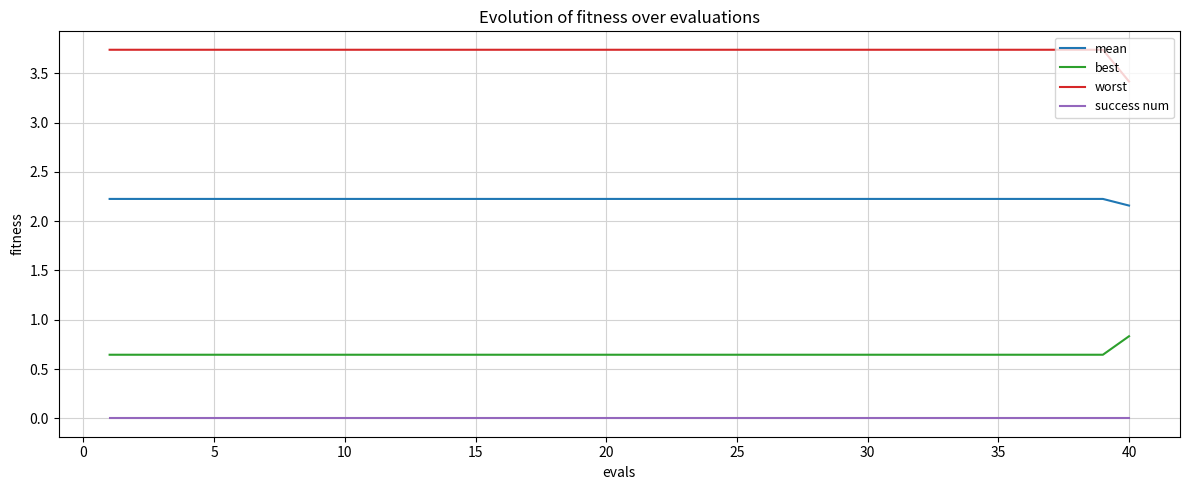

True or false: success num and worst cross at least once.

False